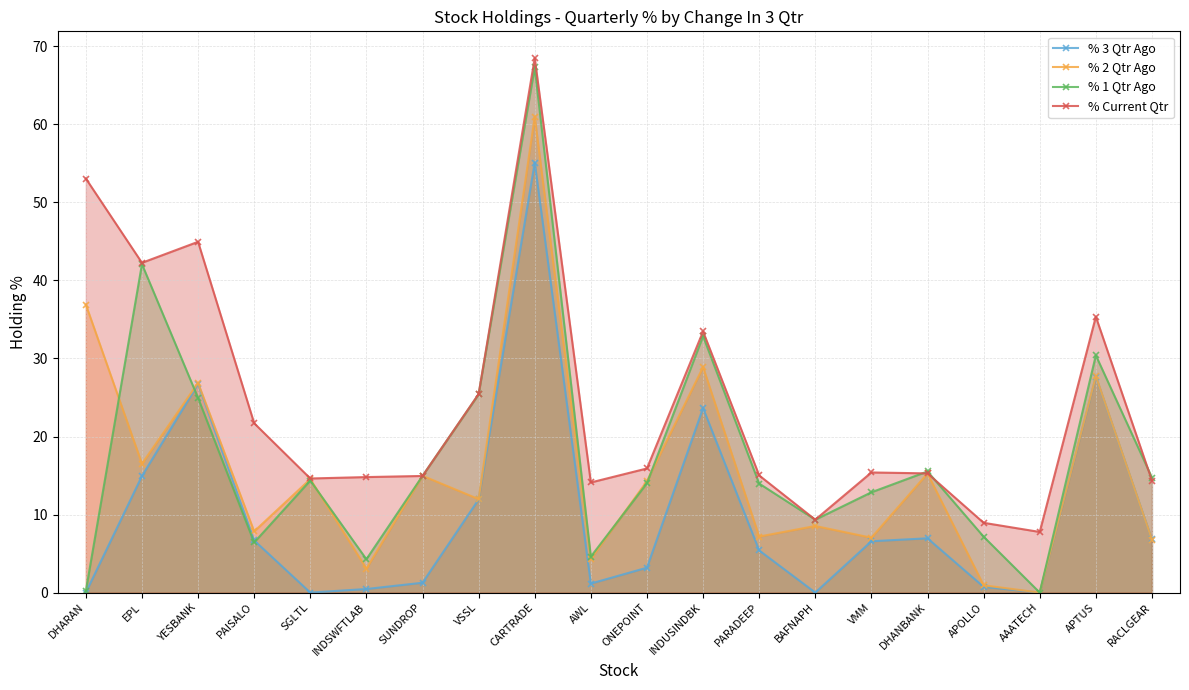

The value of % 3 Qtr Ago at AWL is 1.2. True or false?

True